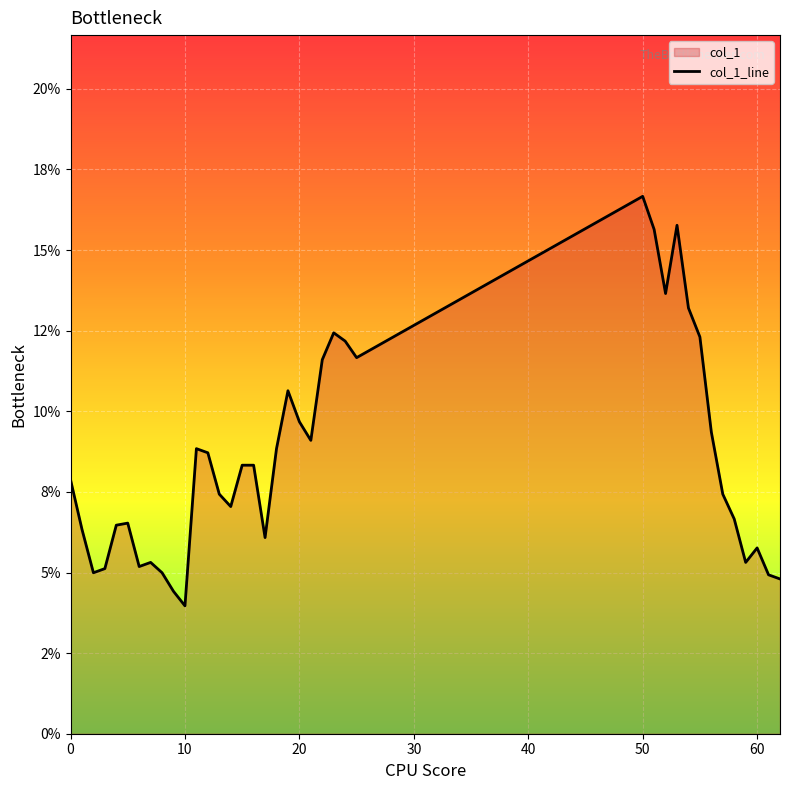

Reading left to right, transcribe all the data shown in this chart.

0.1	0.1	0.0	0.1	0.1	0.1	0.1	0.1	0.0	0.0	0.0	0.1	0.1	0.1	0.1	0.1	0.1	0.1	0.1	0.1	0.1	0.1	0.1	0.1	0.1	0.1	0.2	0.2	0.1	0.2	0.1	0.1	0.1	0.1	0.1	0.1	0.1	0.0	0.0